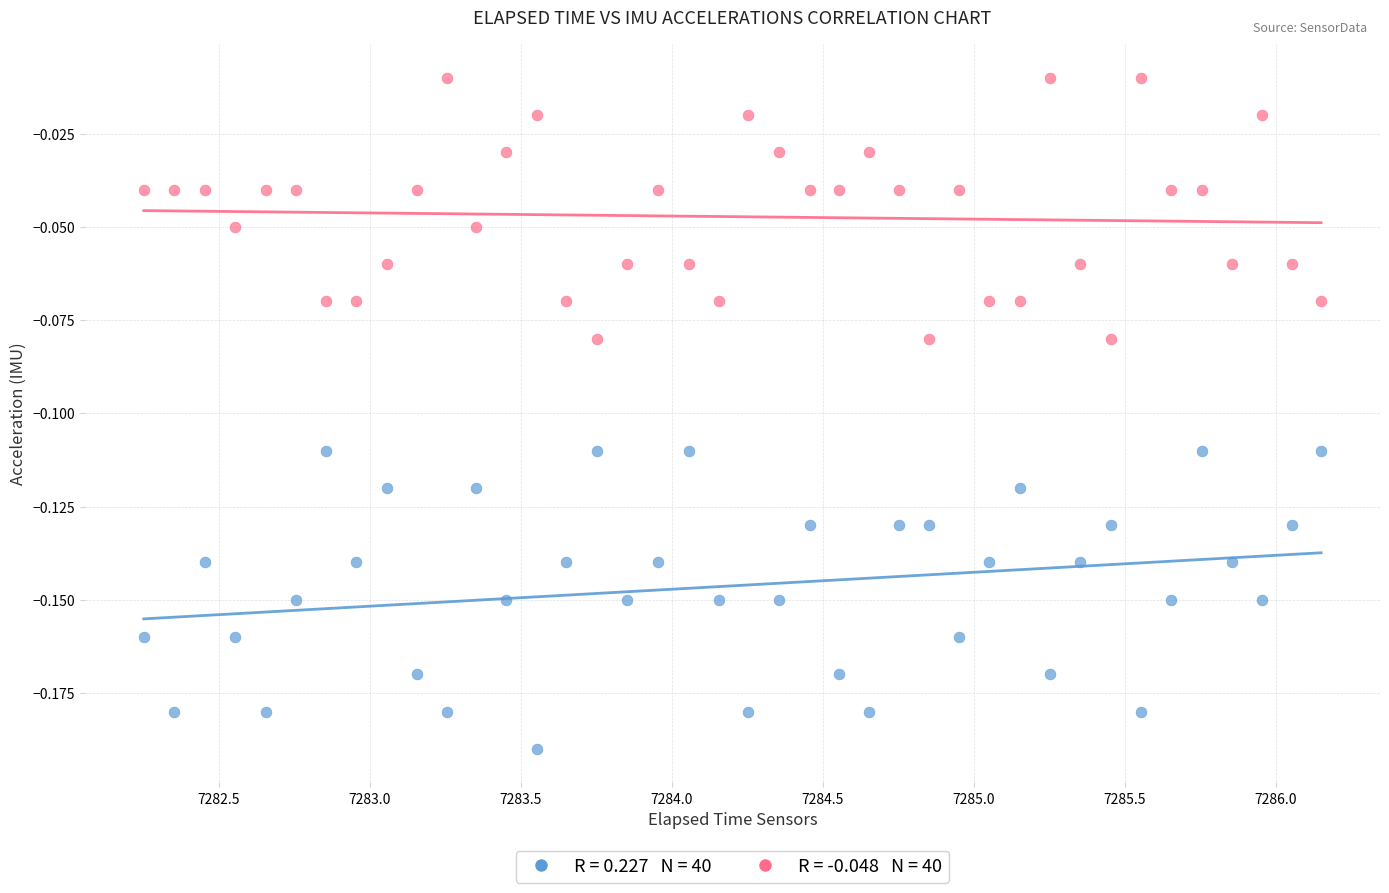

Across all data points, what is the range of X values (max minus min)?

3.9